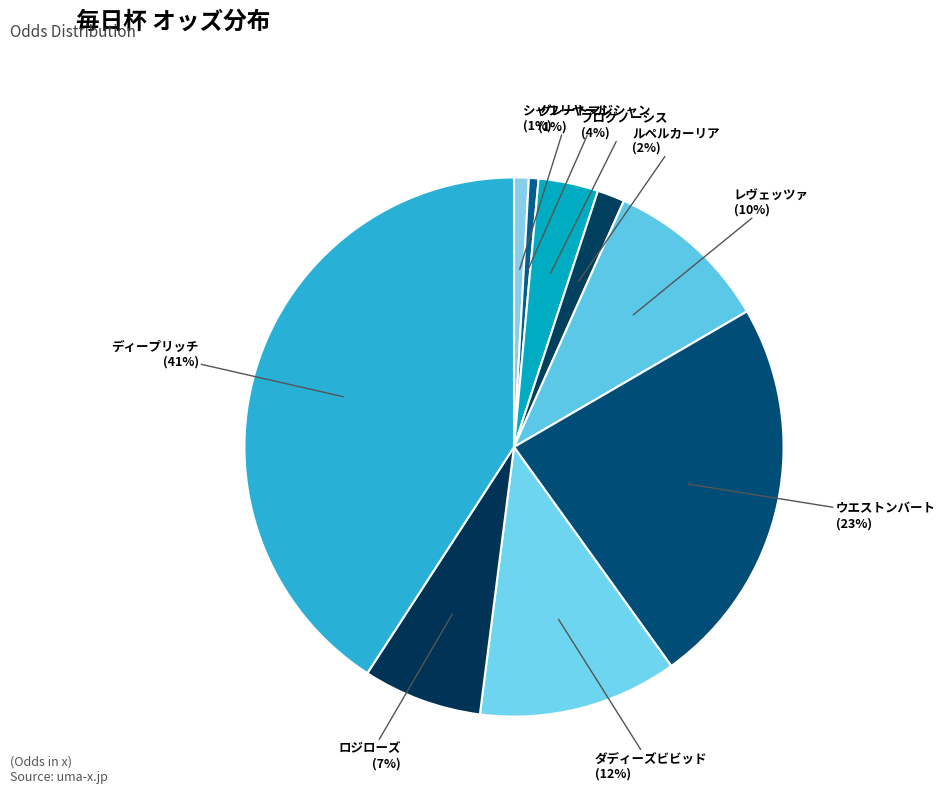

To the nearest percent, what is the difference between the largest and smallest slice percentages?

40%